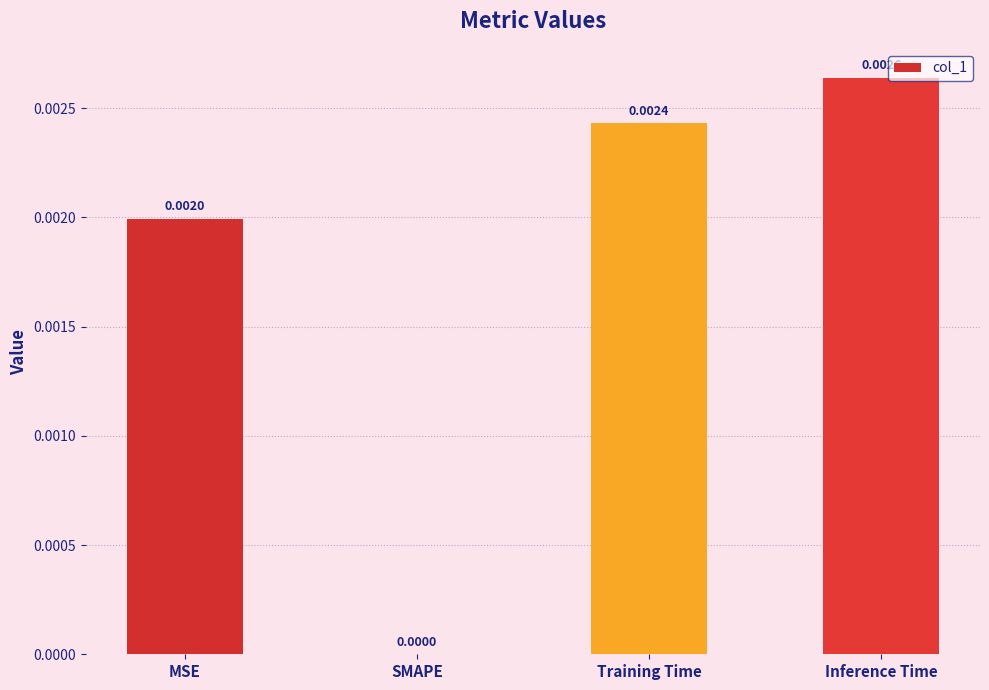

Which has a higher value, Training Time or MSE?

Training Time